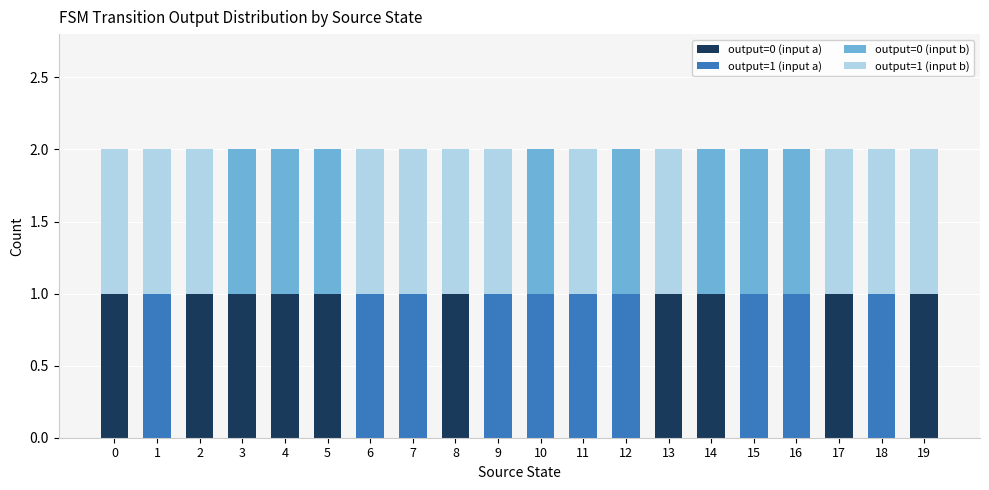

Count the number of categories in the chart.

20